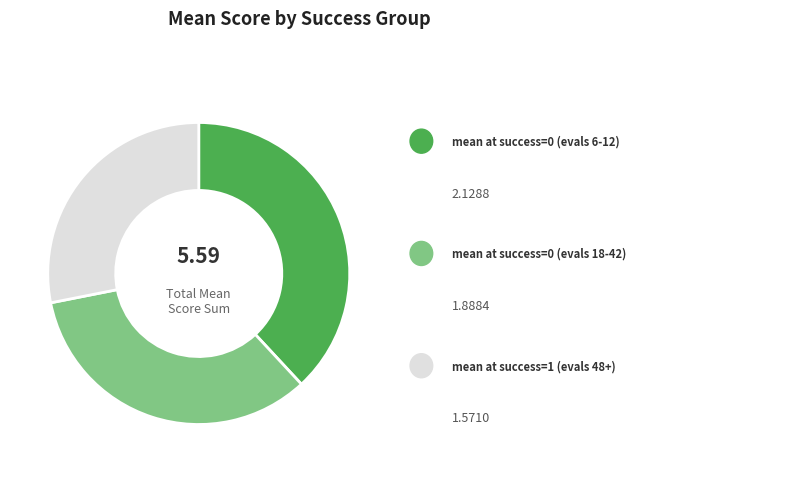

Is there any slice that represents more than half of the pie?

No